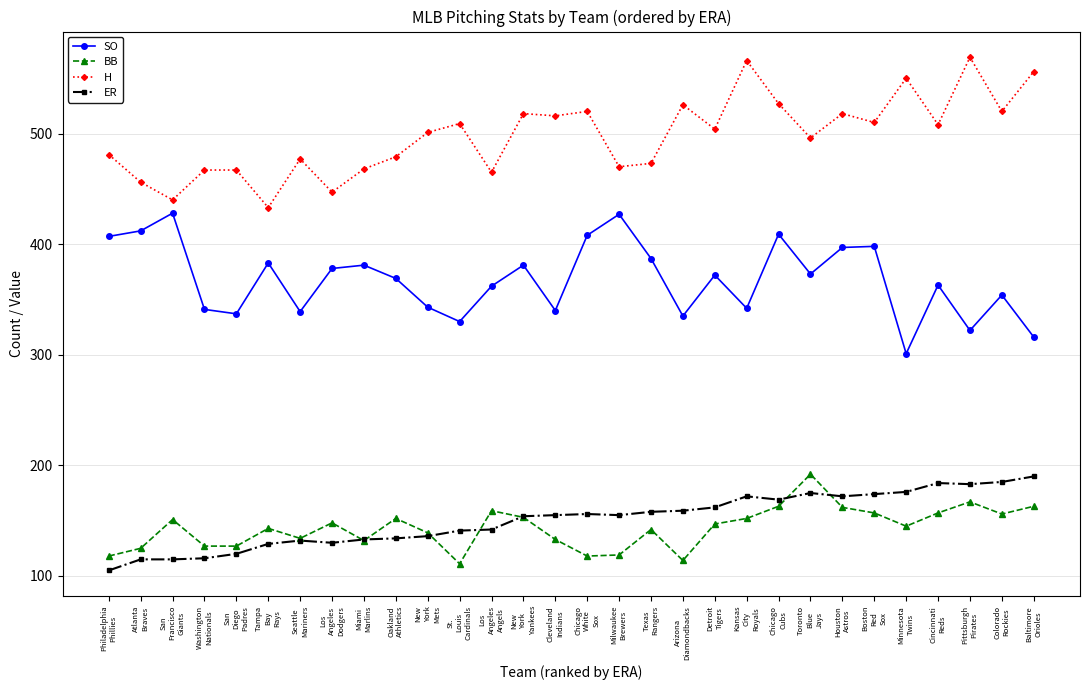

True or false: H and ER cross at least once.

False